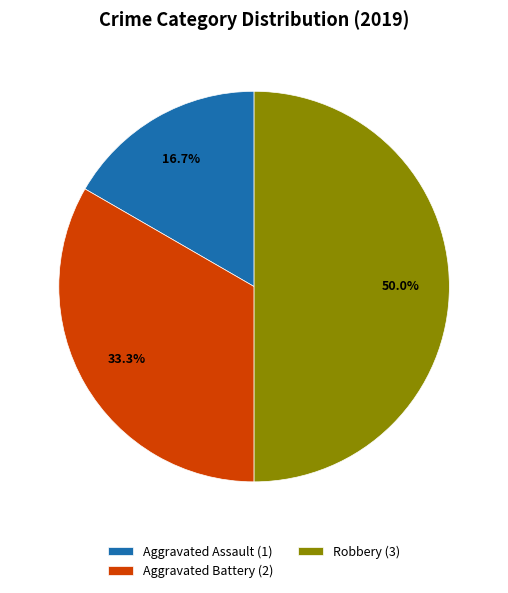

Does Aggravated Battery (2) represent more than half of the total?

No